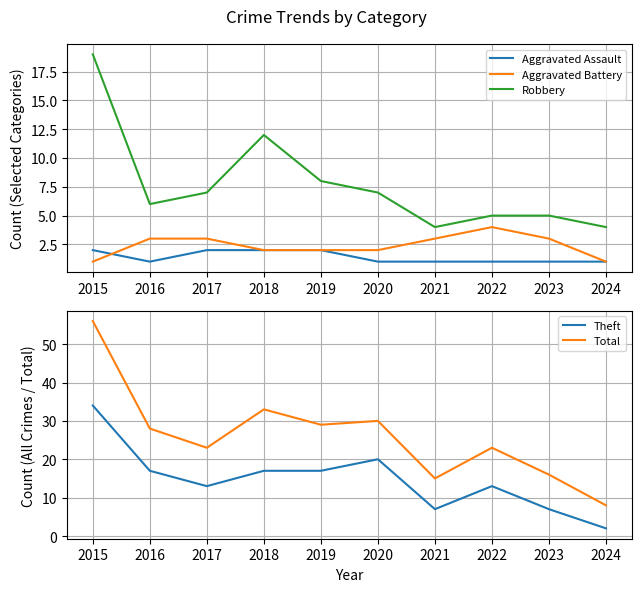

At which category does Theft reach its first local peak?

2020